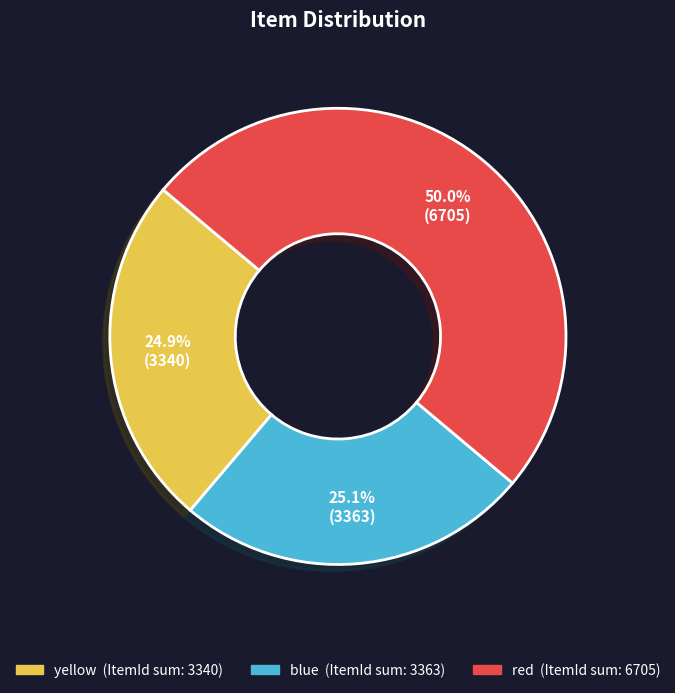

Count the number of slices in the pie.

3